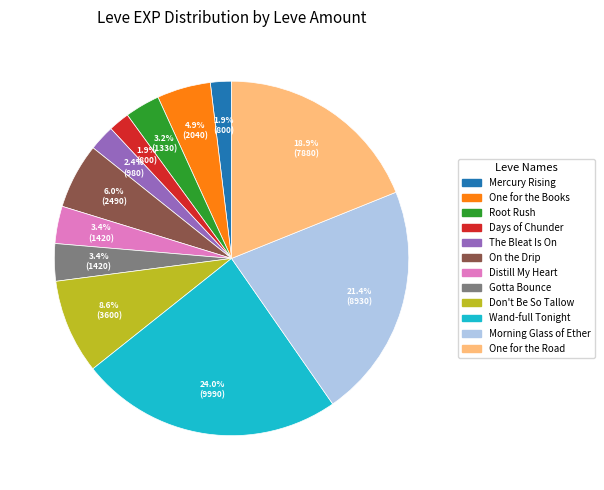

Does any single category account for the majority?

No